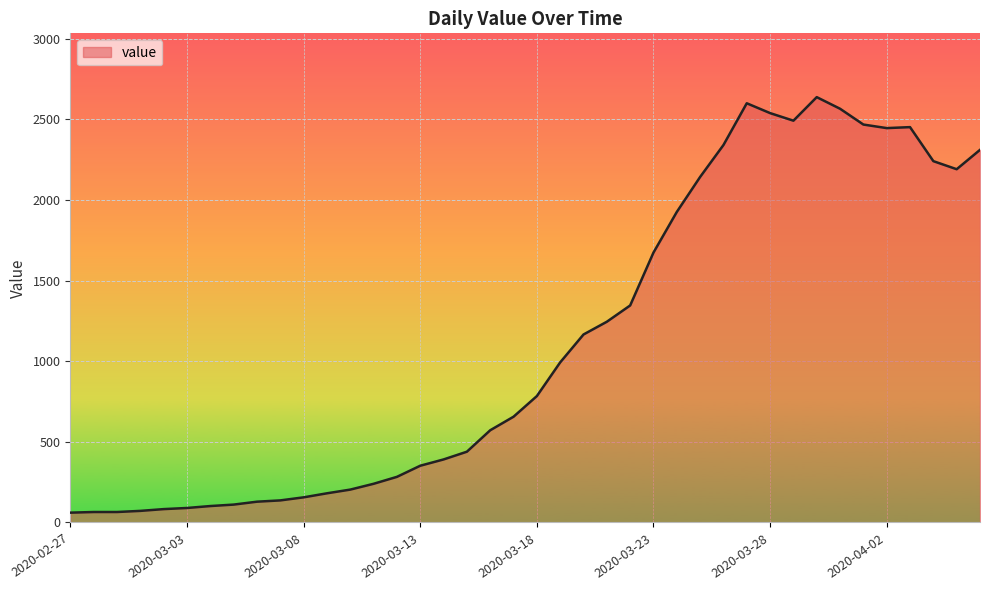

What is the maximum value shown in the chart?

2638